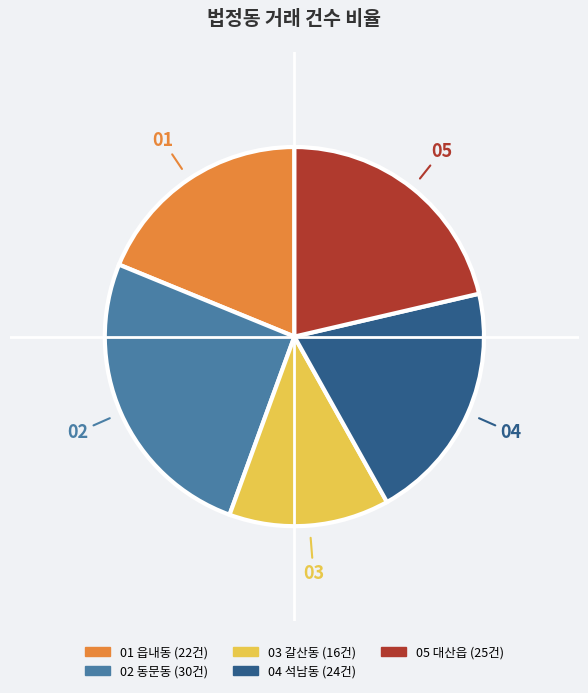

Is there any slice that represents more than half of the pie?

No